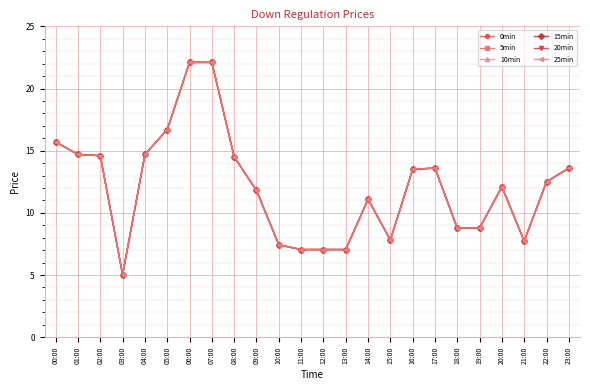

Where is the first local minimum for 15min?

03:00